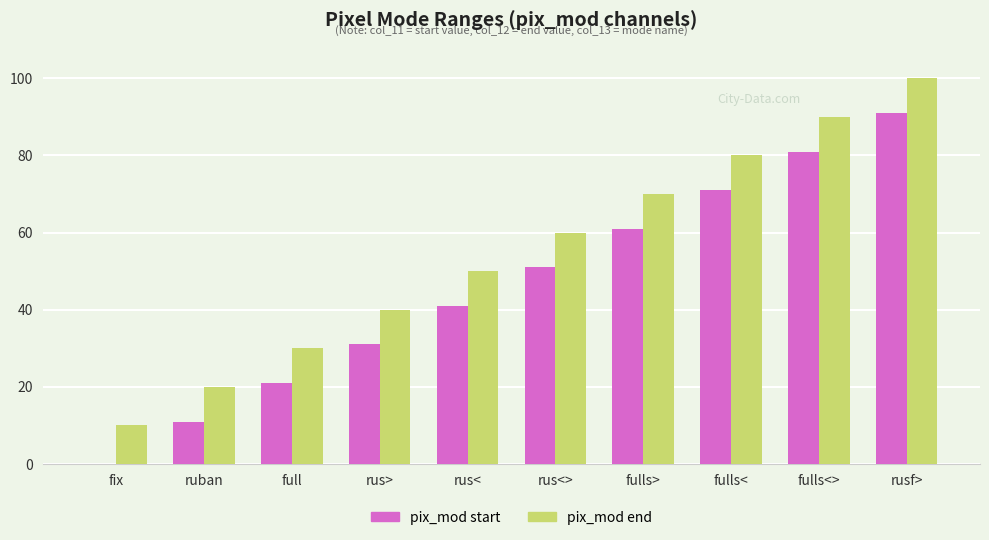

What is the sum of the pix_mod end values at ruban and fulls<>?

110